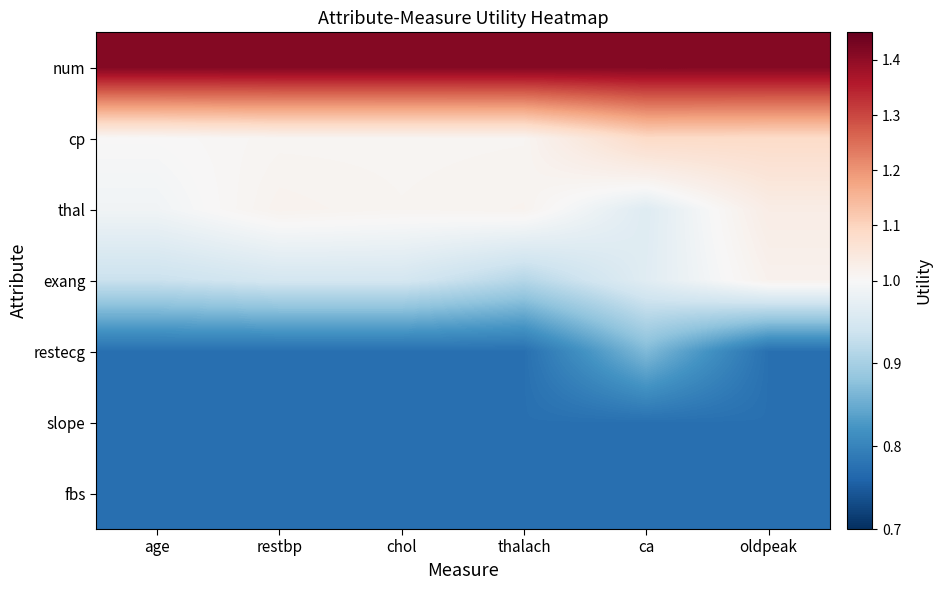

Reading left to right, what are all the values shown in this chart?

num: age=1.4	restbp=1.4	chol=1.4	thalach=1.4	ca=1.4	oldpeak=1.4
cp: age=1.0	restbp=1.0	chol=1.0	thalach=1.0	ca=1.1	oldpeak=1.1
thal: age=1.0	restbp=1.0	chol=1.0	thalach=1.0	ca=1.0	oldpeak=1.0
exang: age=0.9	restbp=0.9	chol=0.9	thalach=0.9	ca=1.0	oldpeak=1.0
restecg: age=0.8	restbp=0.8	chol=0.8	thalach=0.8	ca=0.9	oldpeak=0.8
slope: age=0.8	restbp=0.8	chol=0.8	thalach=0.8	ca=0.8	oldpeak=0.8
fbs: age=0.8	restbp=0.8	chol=0.8	thalach=0.8	ca=0.8	oldpeak=0.8